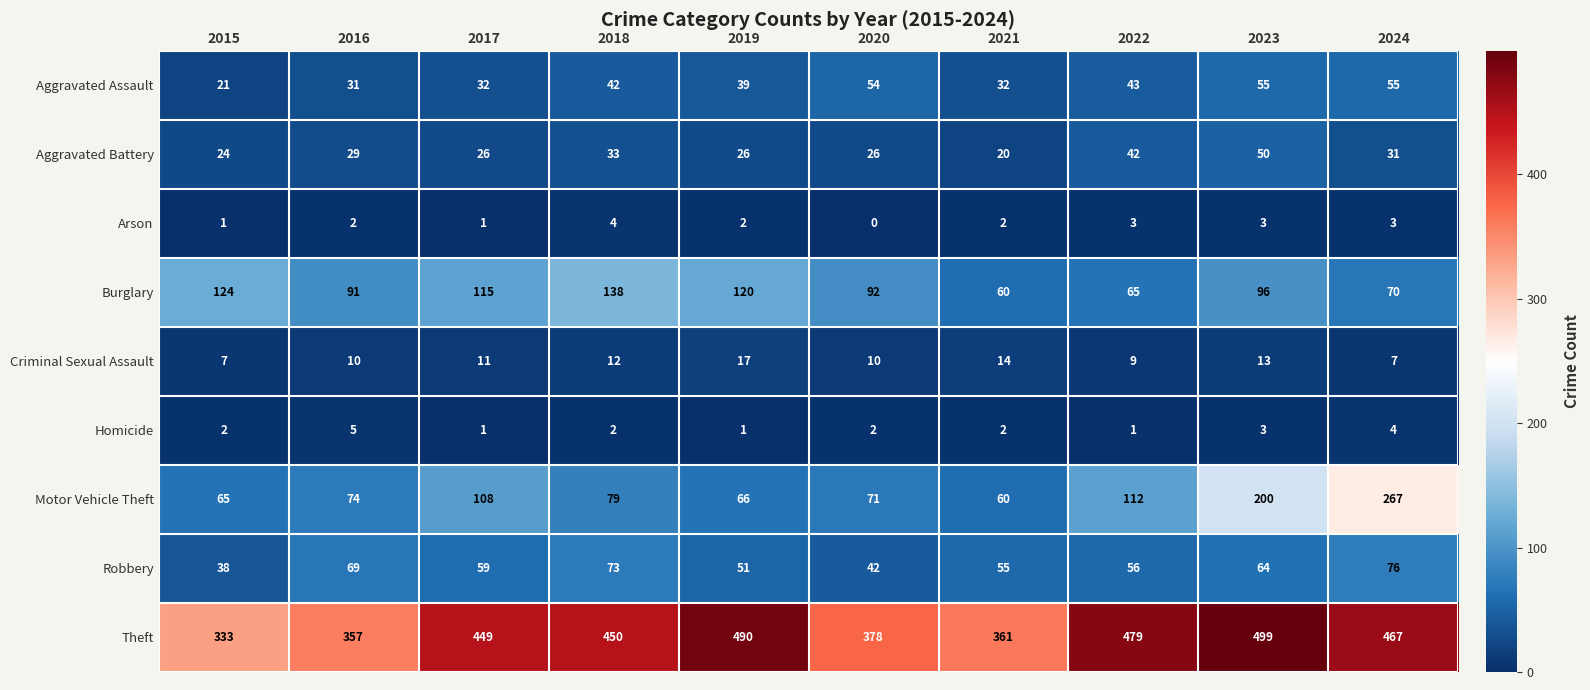

At how many categories does at least one series exceed 321?

10